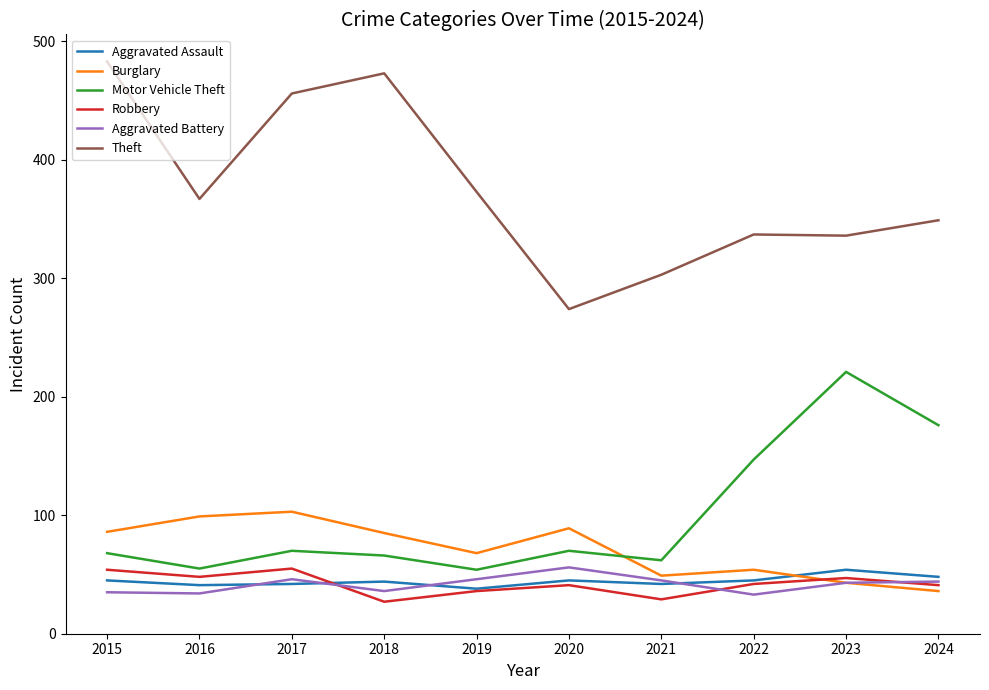

The Theft series shows 373 at 2019. True or false?

True